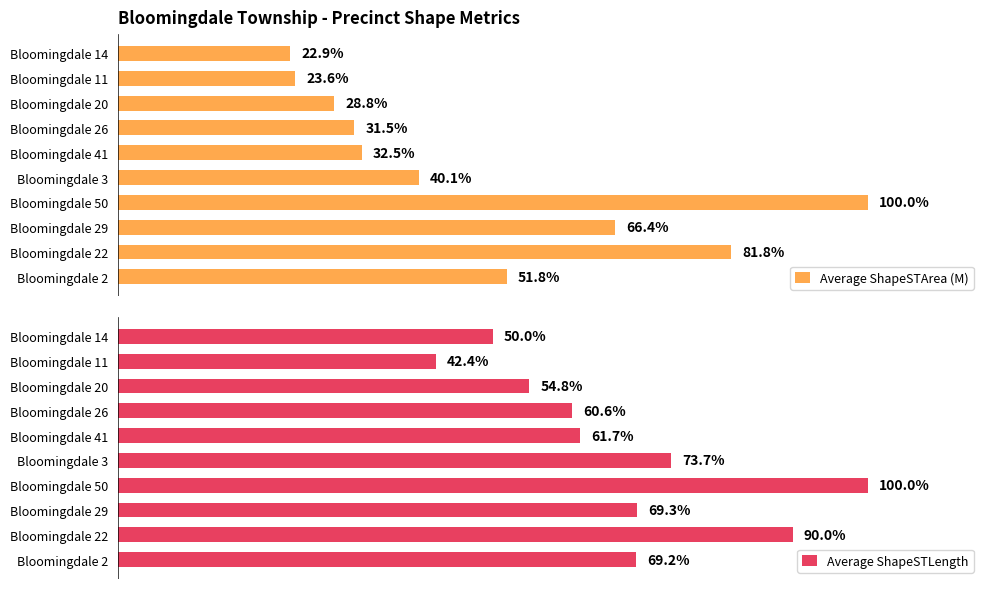

What is the difference between the maximum and minimum values in the Average ShapeSTLength series?

57.6